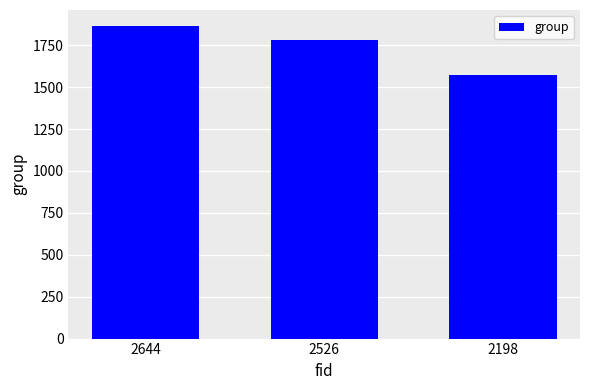

What is the change in value from 2644 to 2198?

-294